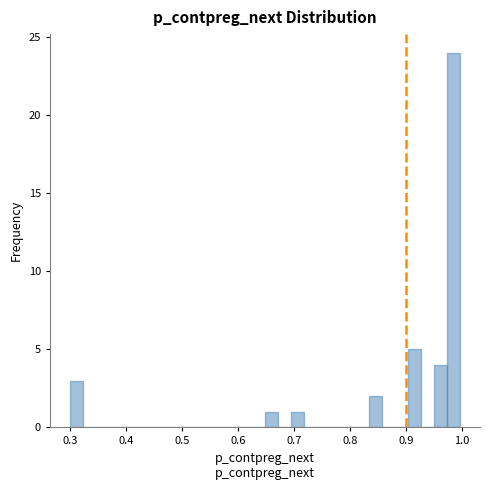

Read against the x-axis, roughly where is the centre of the tallest bar?

0.99